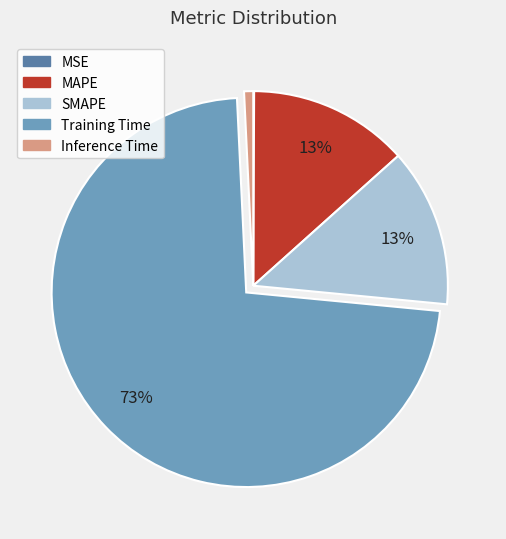

Is it true that MAPE is 3% of the pie?

False